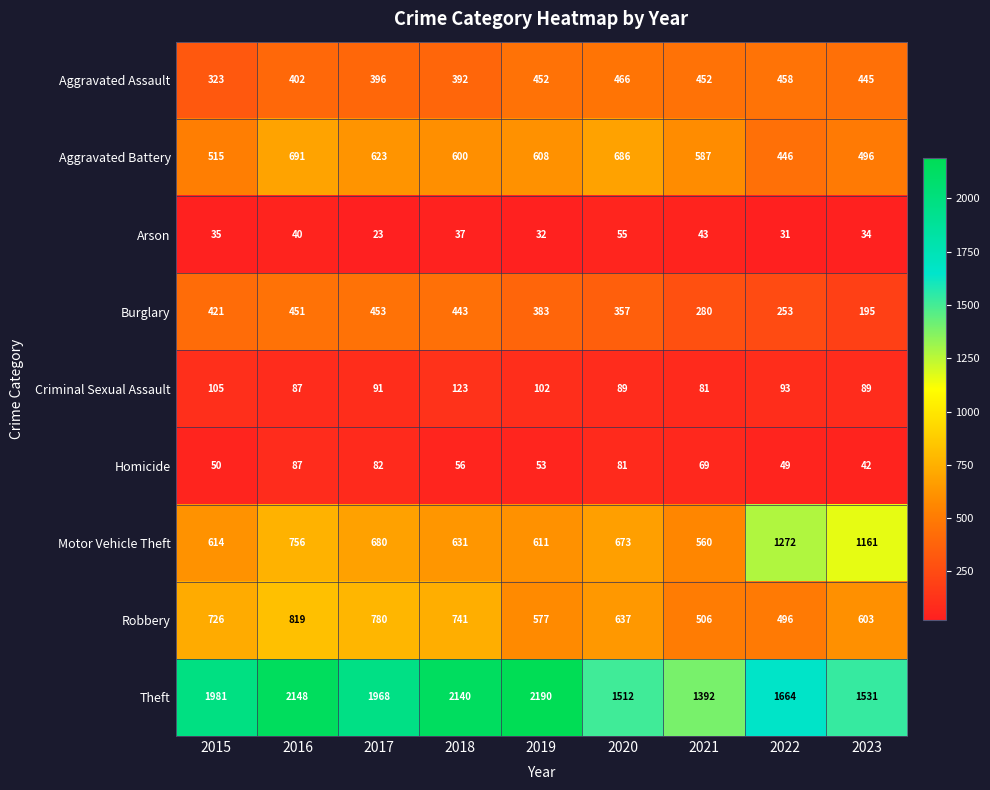

At which label is Criminal Sexual Assault closest to 102?

2019